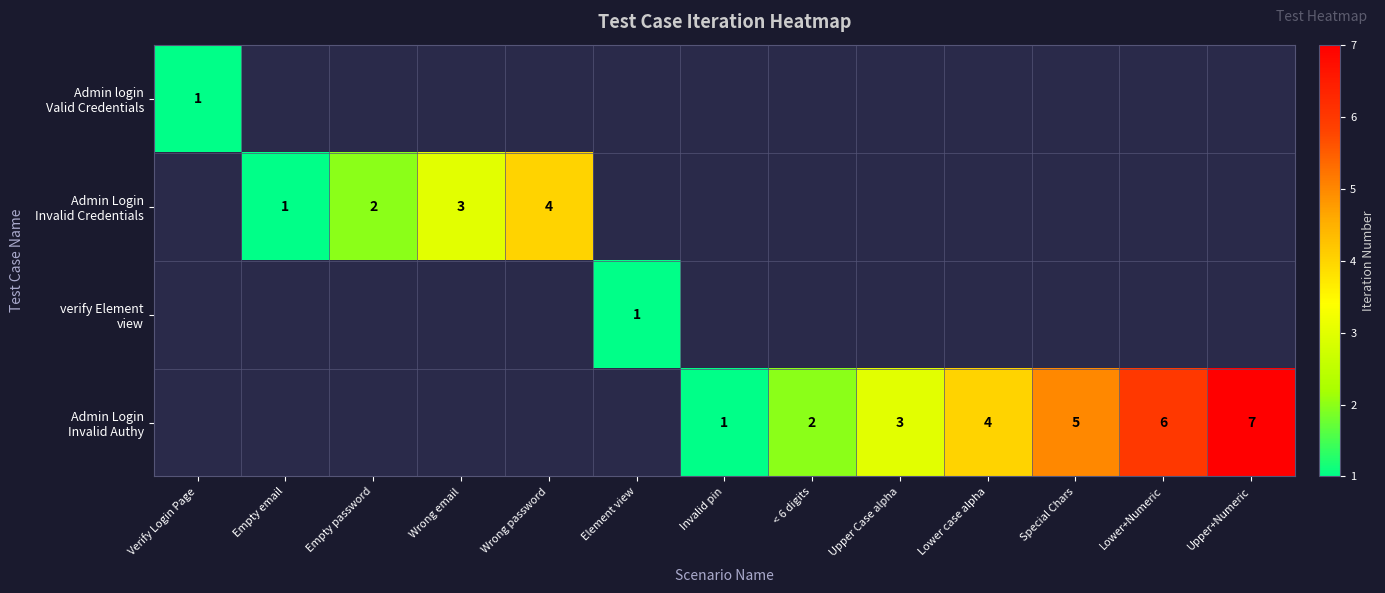

What is the smallest value displayed?

1.0